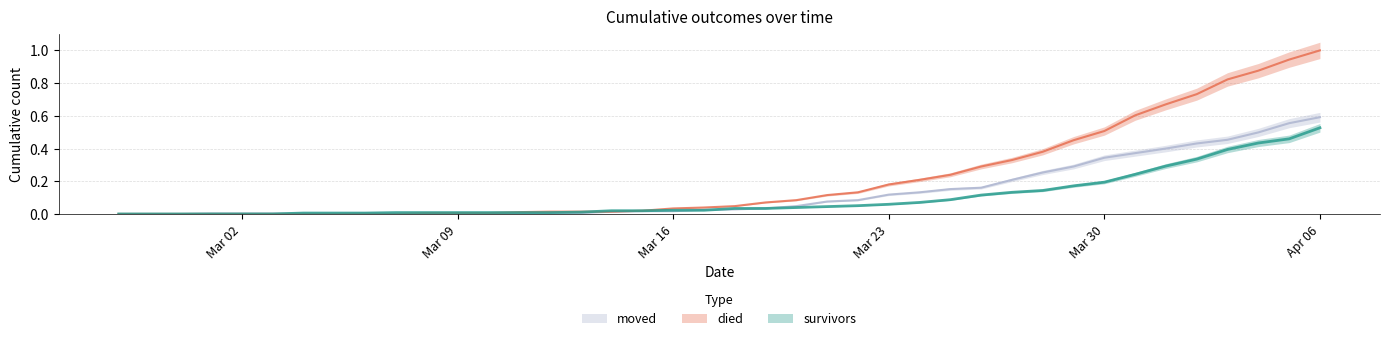

What is the label of the 23rd point from the left?

2020-03-20